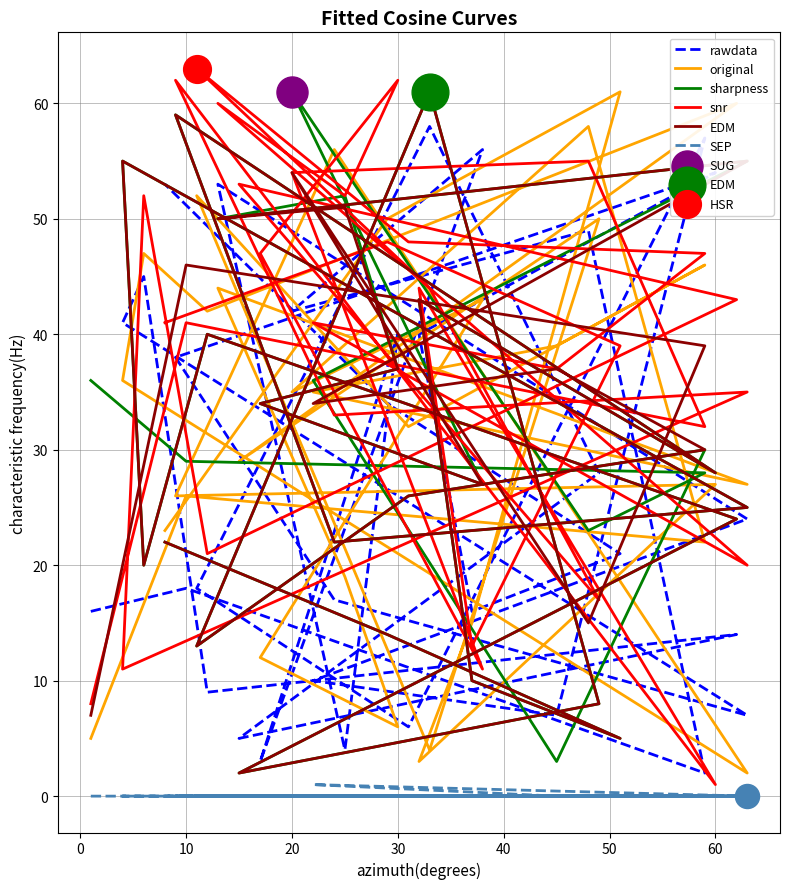

Which series contains the highest Y value?

snr